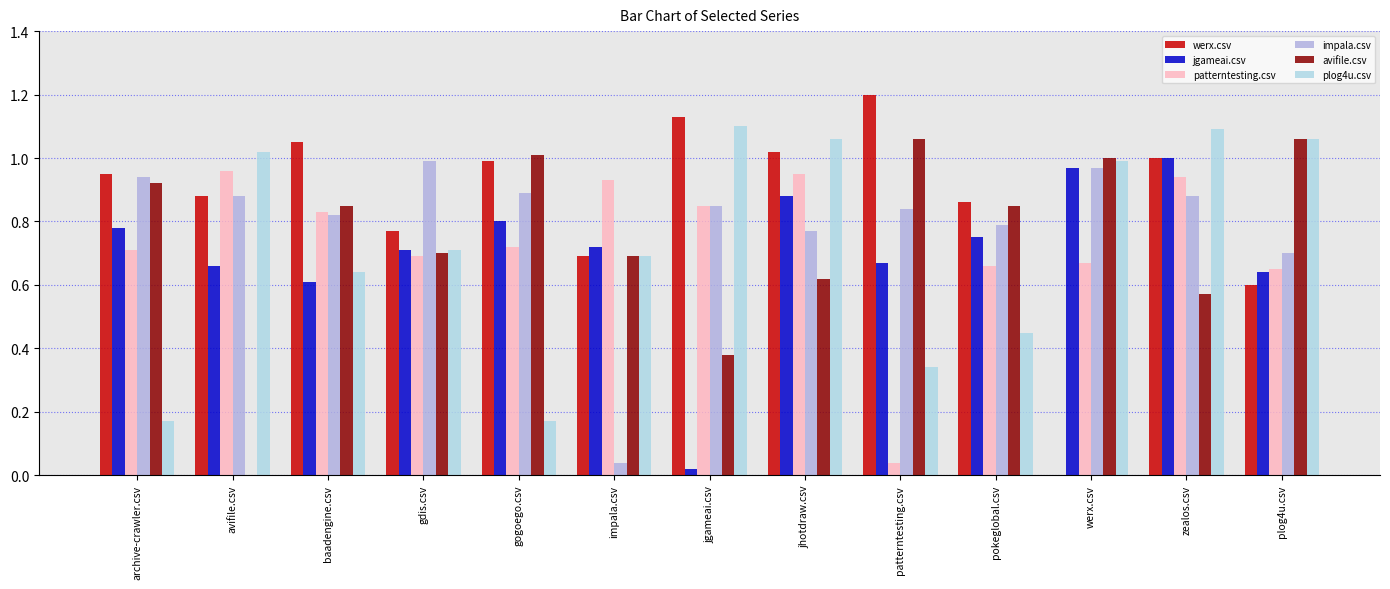

Which series has the largest total across all categories?

werx.csv